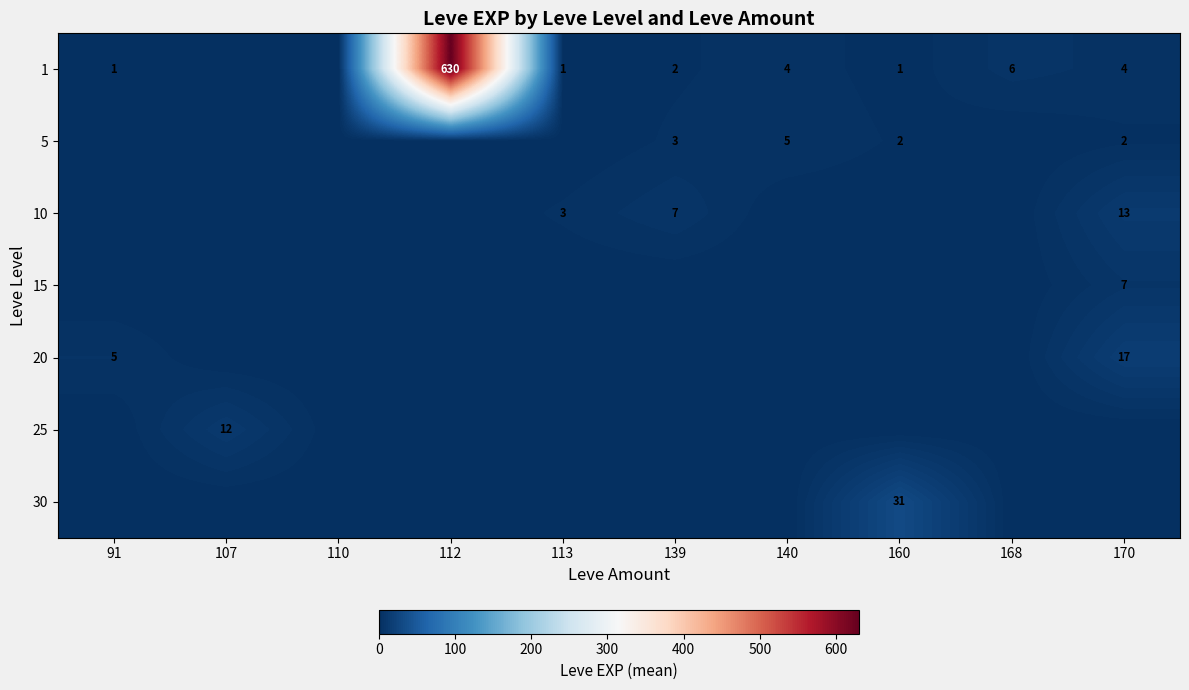

Is it true that 30 equals 31 at 160?

True